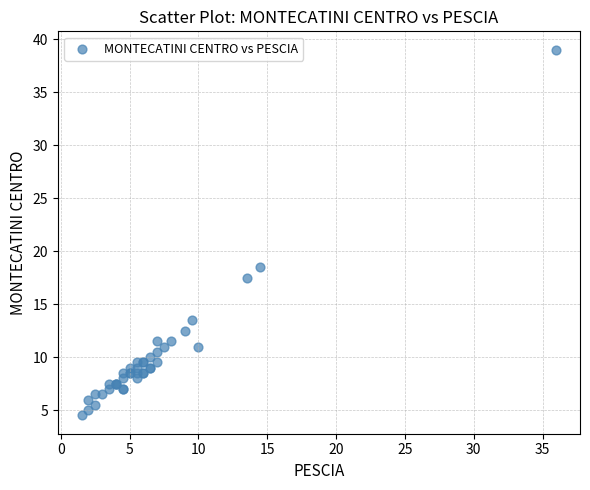

What Y value in the scatter plot is closest to 21?

18.5